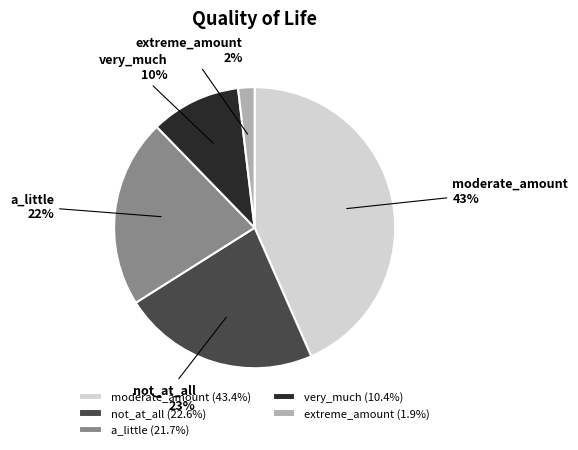

Is the sum of very_much and extreme_amount greater than half?

No